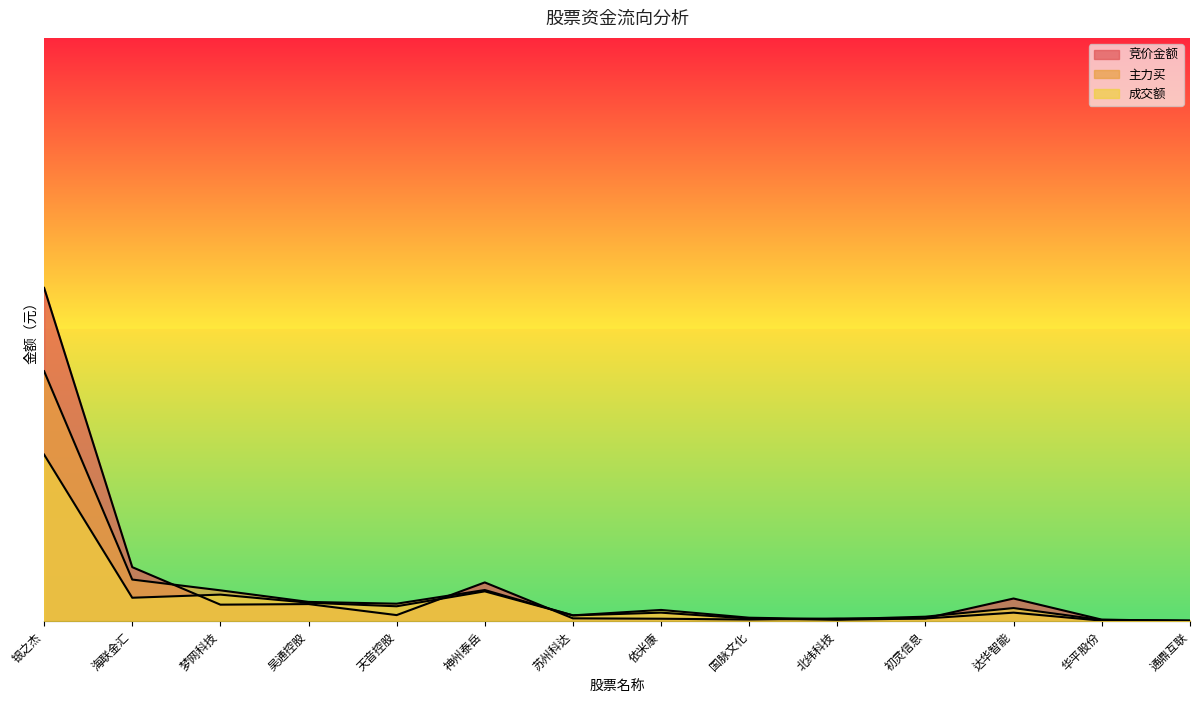

Read the 主力买 value at 银之杰.

3632769848.7